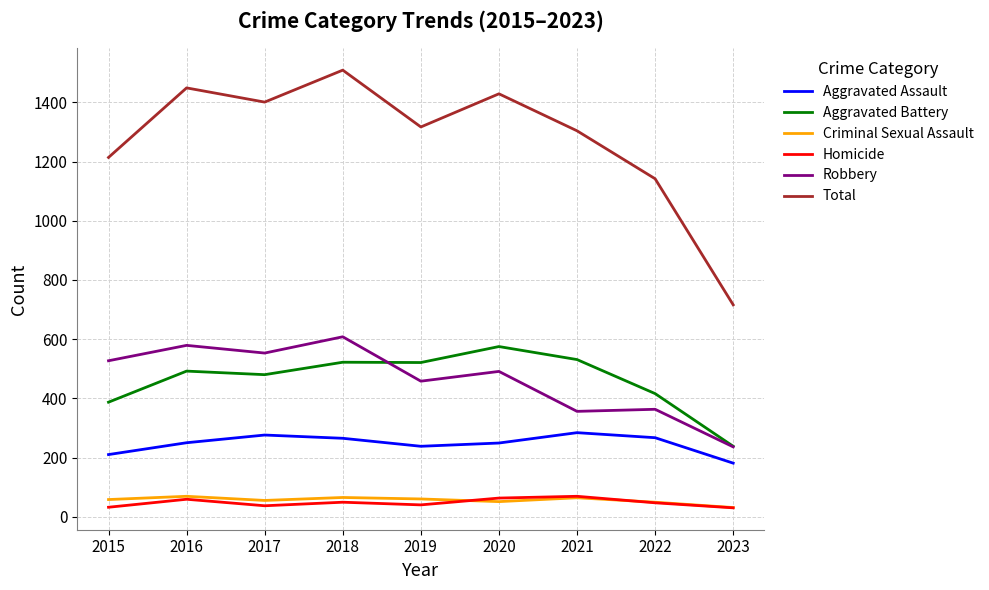

What is the spread (max minus min) of values at 2021?

1240